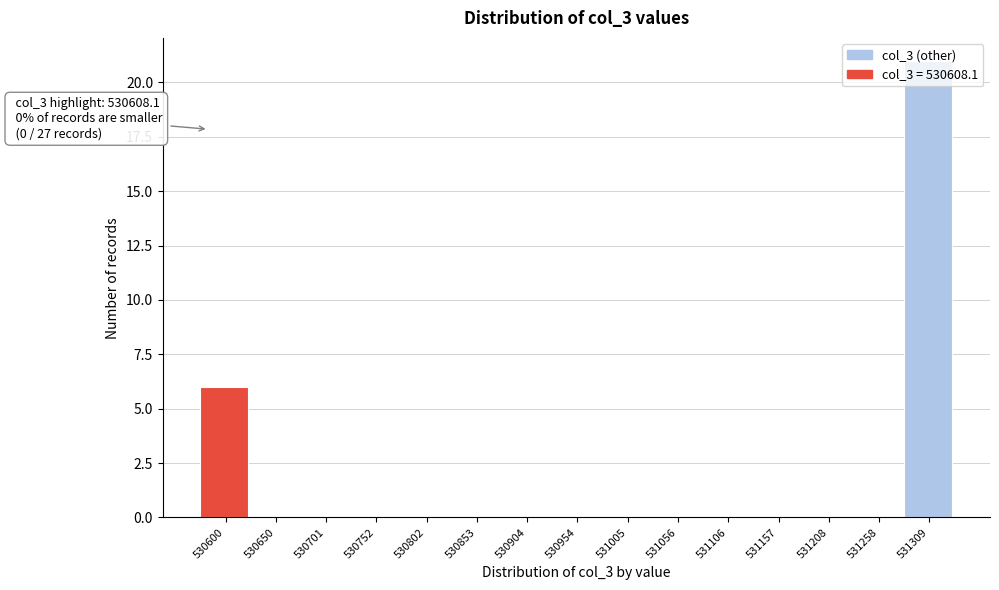

Which category has the highest value across all series?

531309